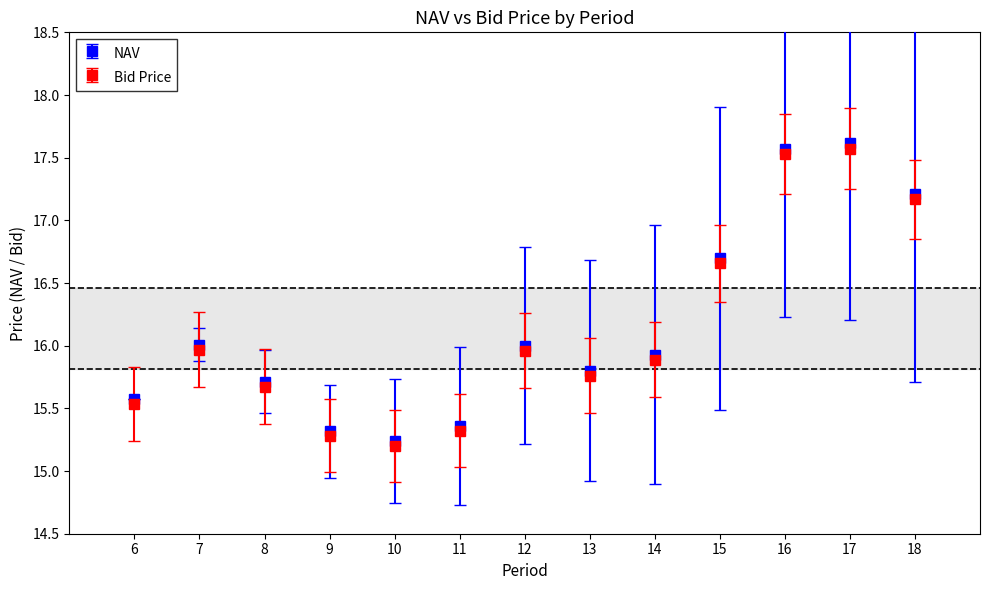

Between 8 and 14, which series saw the biggest shift?

NAV